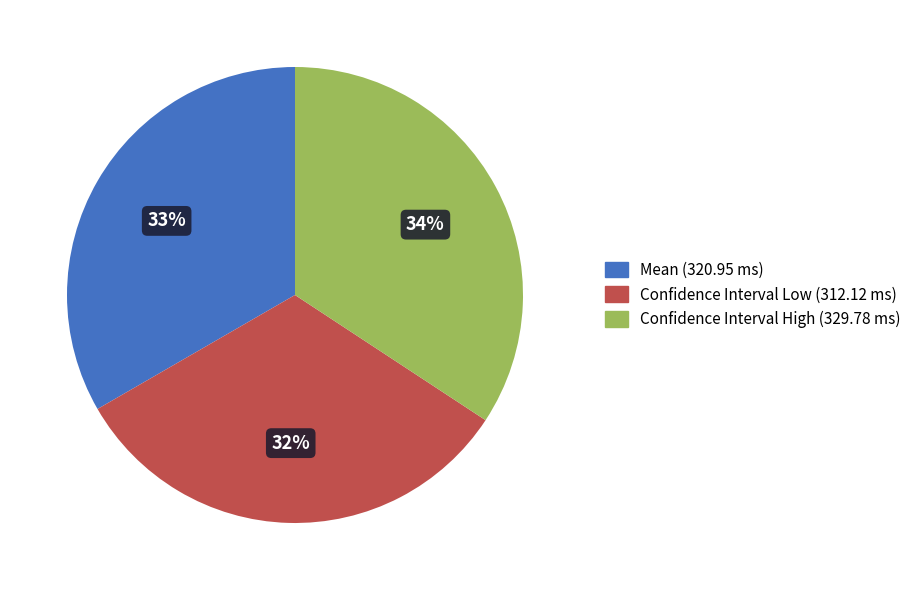

Is the sum of Mean and Confidence Interval High greater than half?

Yes